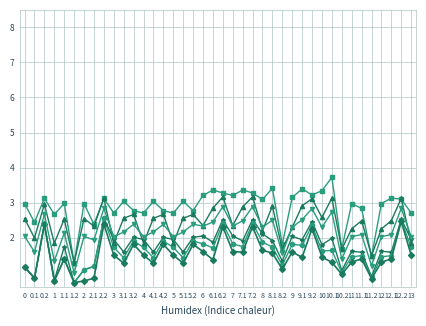

What is the total value across all series at 7.2?

16.6